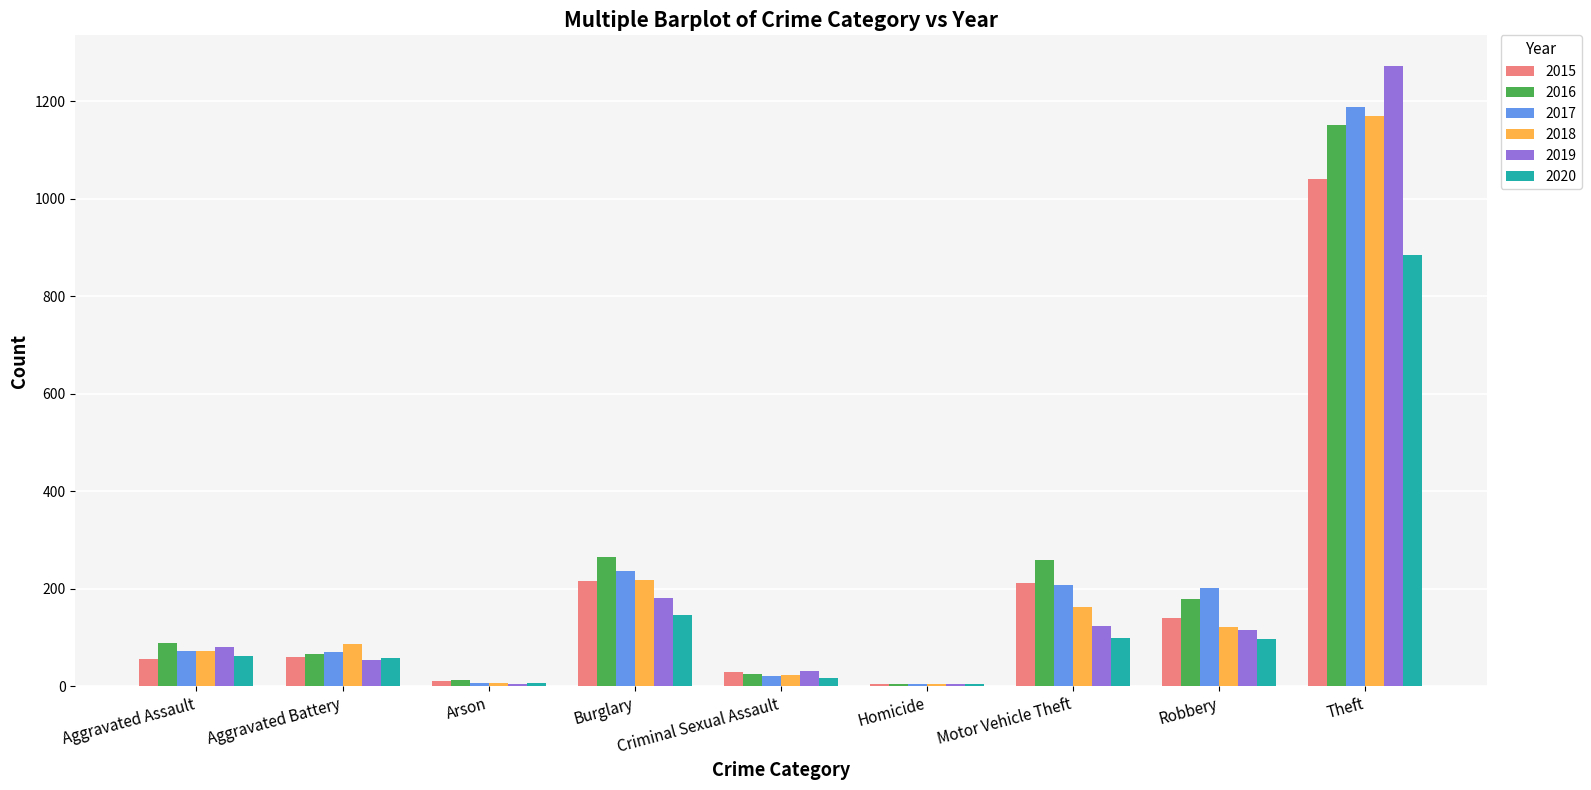

At which label is 2018 closest to 587?

Burglary